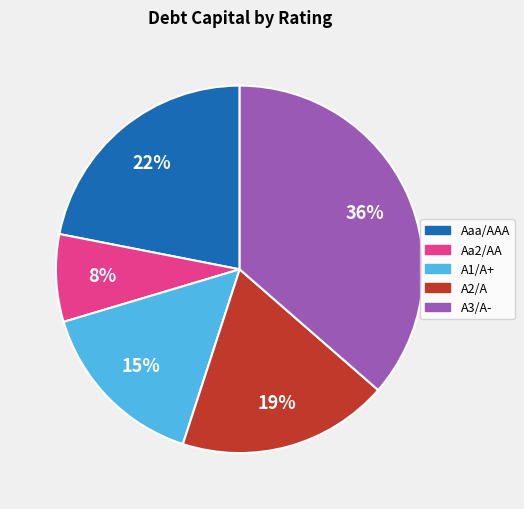

What is the largest slice in the pie chart?

A3/A-